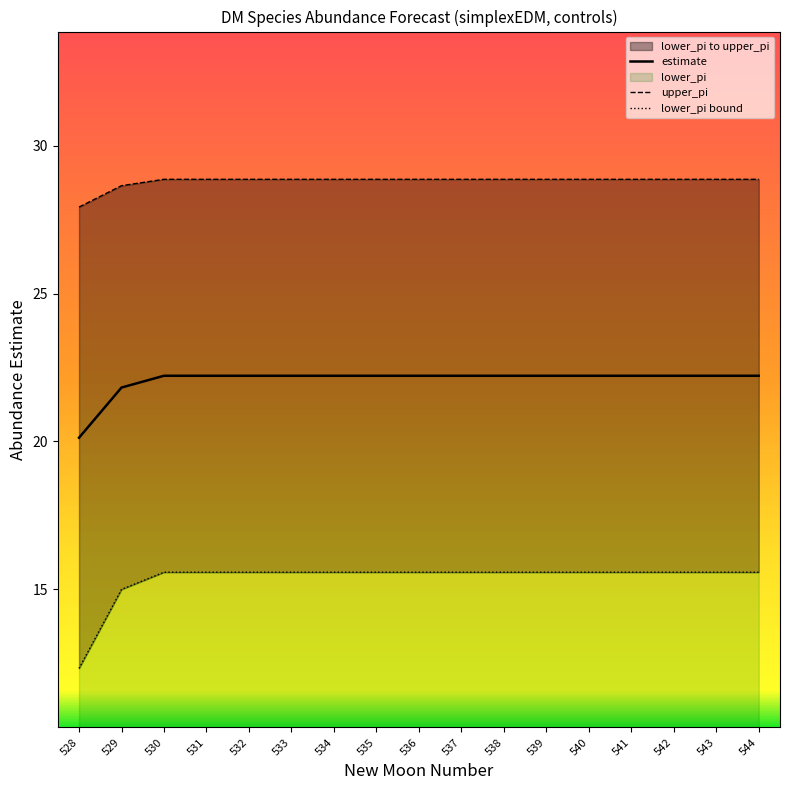

Reading left to right, what are all the values shown in this chart?

estimate: 20.1	21.8	22.2	22.2	22.2	22.2	22.2	22.2	22.2	22.2	22.2	22.2	22.2	22.2	22.2	22.2	22.2
upper_pi: 27.9	28.7	28.9	28.9	28.9	28.9	28.9	28.9	28.9	28.9	28.9	28.9	28.9	28.9	28.9	28.9	28.9
lower_pi bound: 12.3	15.0	15.6	15.6	15.6	15.6	15.6	15.6	15.6	15.6	15.6	15.6	15.6	15.6	15.6	15.6	15.6